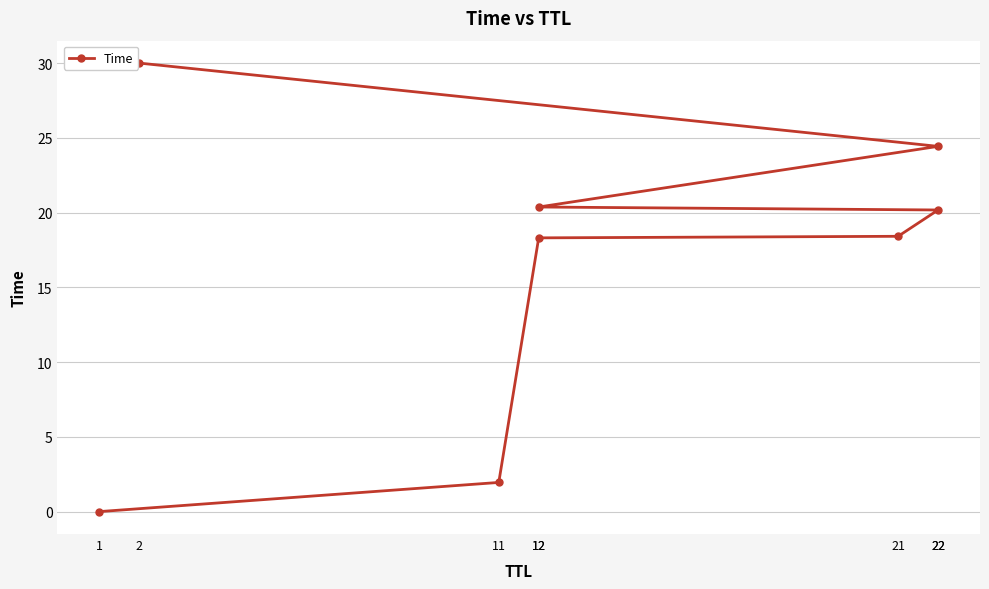

What is the difference between the values at 12 and 2?

11.7